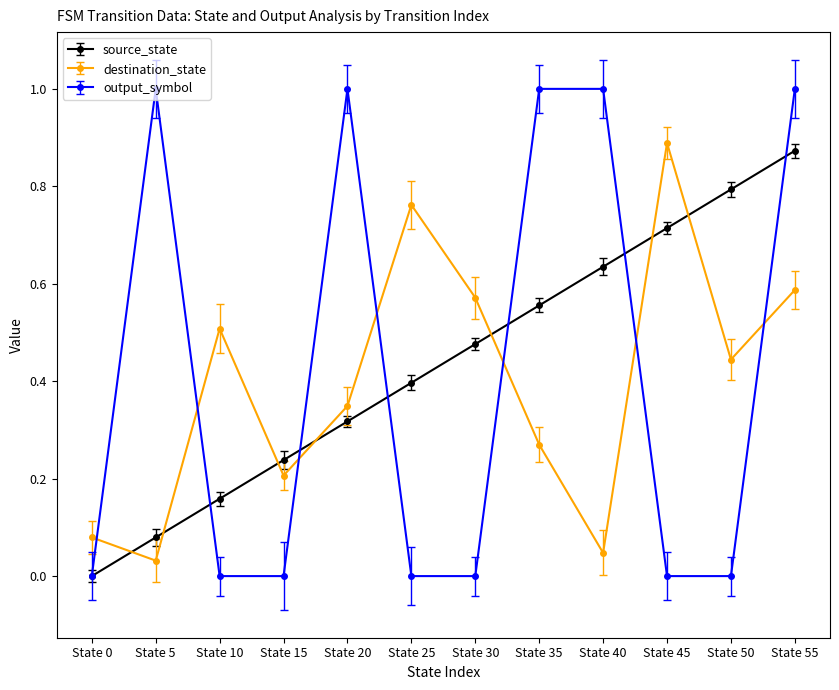

What are all the series names shown in the legend?

source_state, destination_state, output_symbol